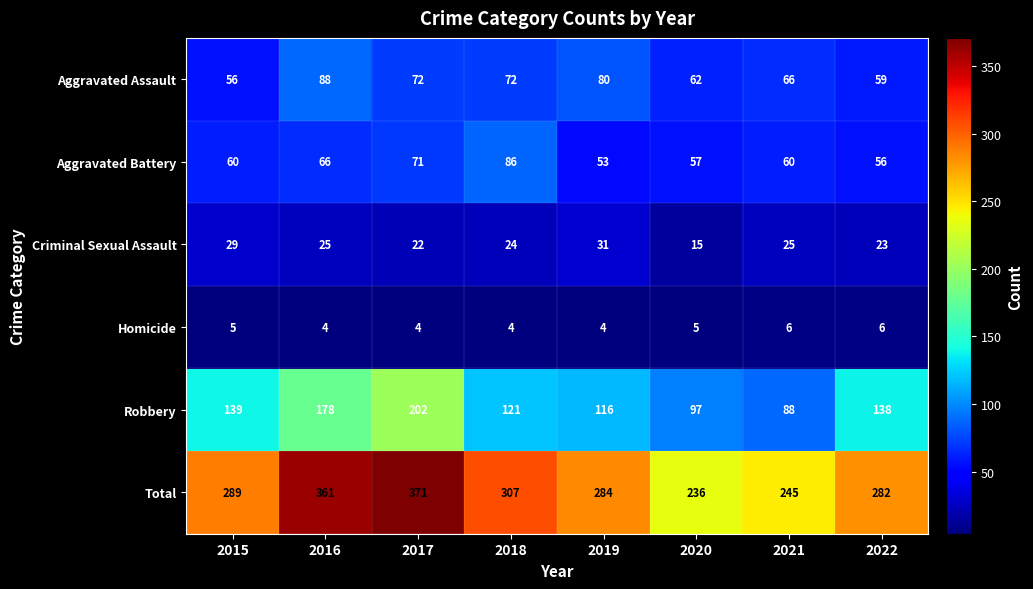

Which series has the largest total across all categories?

Total